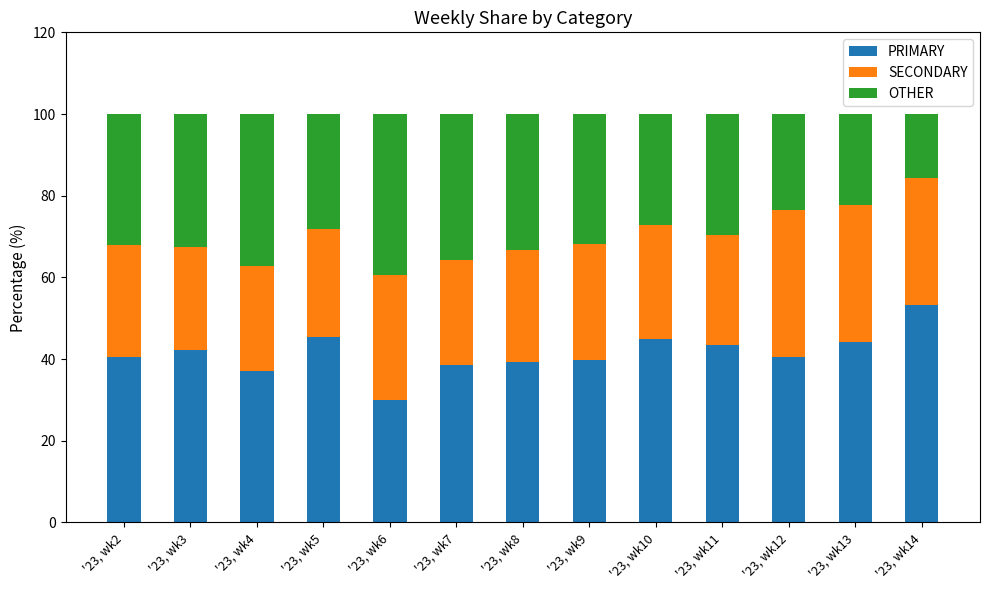

What is the total value across all series at '23, wk6?

100.0